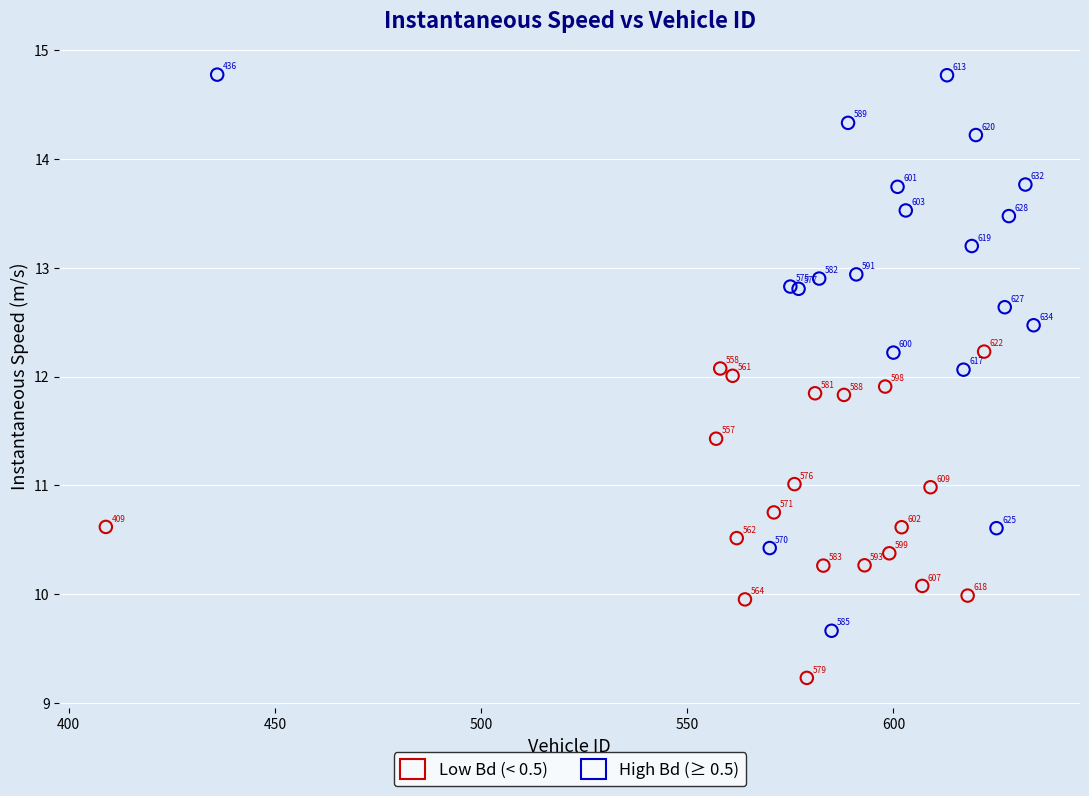

What are all the series names shown in the legend?

Low Bd (< 0.5), High Bd (≥ 0.5)